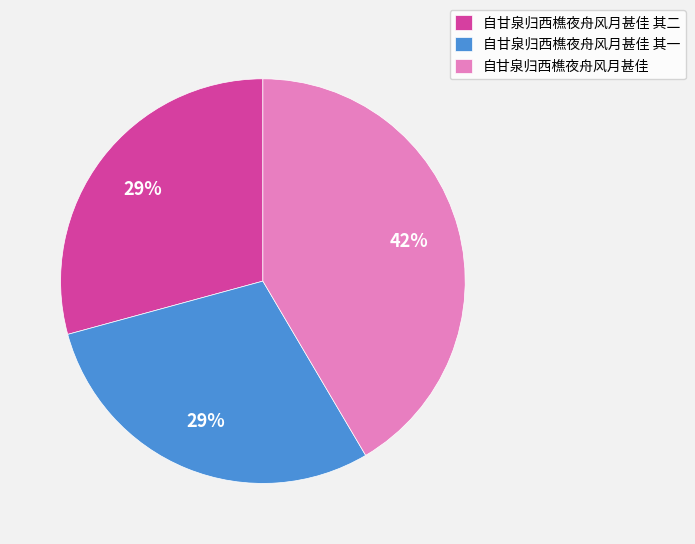

Do 自甘泉归西樵夜舟风月甚佳 其一 and 自甘泉归西樵夜舟风月甚佳 其二 together represent more than half of the pie?

Yes